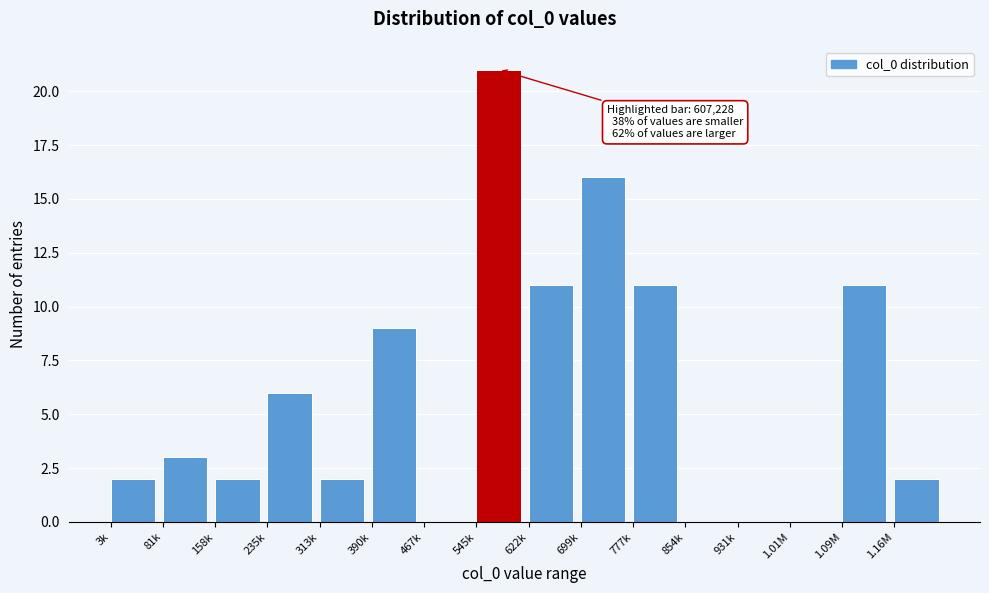

Reading left to right, transcribe all the data shown in this chart.

3k=2	81k=3	158k=2	235k=6	313k=2	390k=9	467k=0	545k=21	622k=11	699k=16	777k=11	854k=0	931k=0	1.01M=0	1.09M=11	1.16M=2